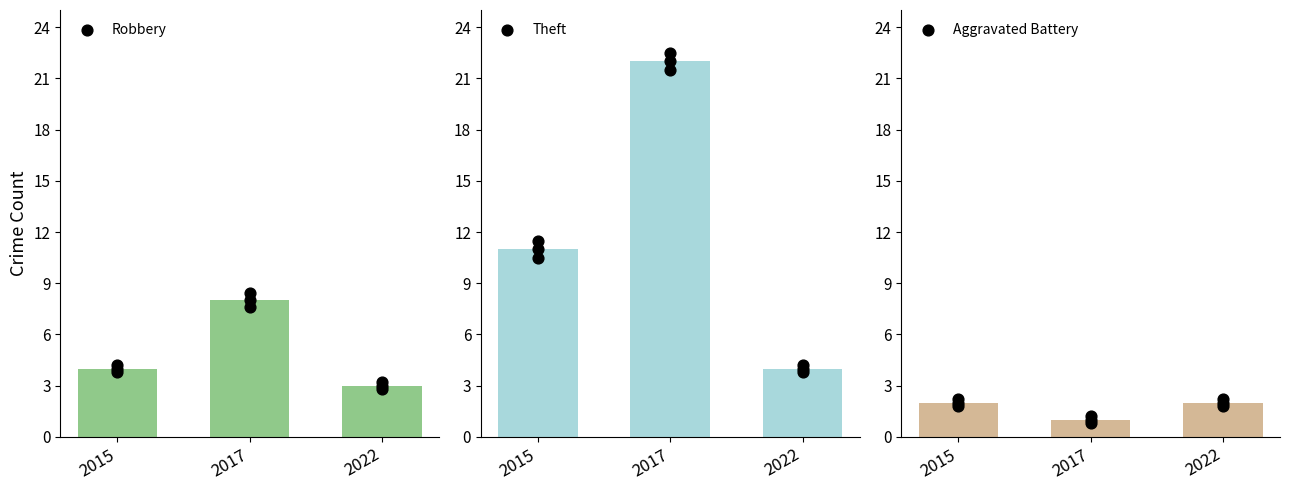

What is the total value across all series at 2022?

9